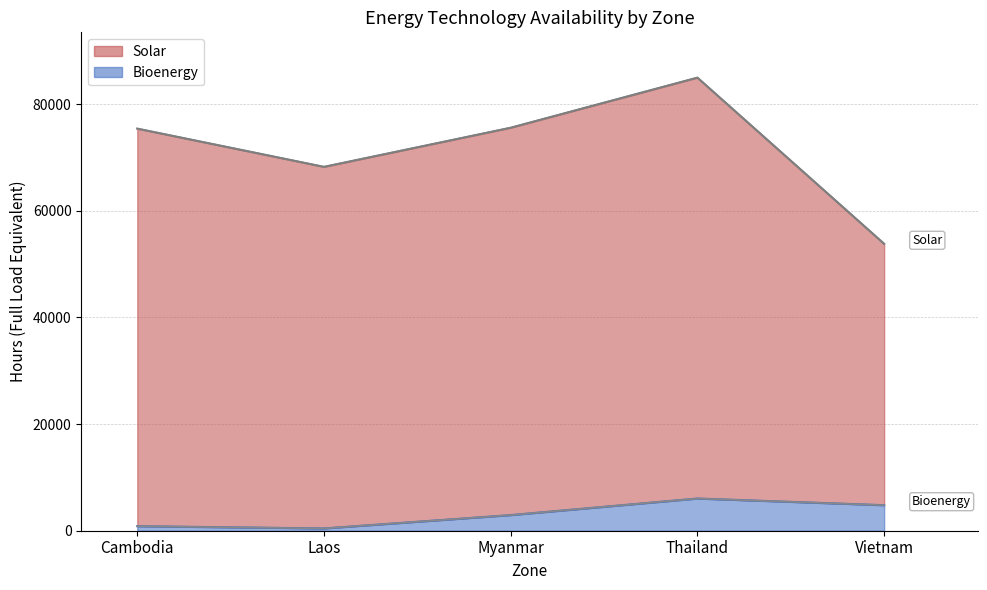

Reading left to right, list all the values displayed in this chart.

Solar: 75394.0	68226.6	75561.5	84952.7	53798.0
Bioenergy: 849.3	429.2	2931.5	6036.5	4785.4